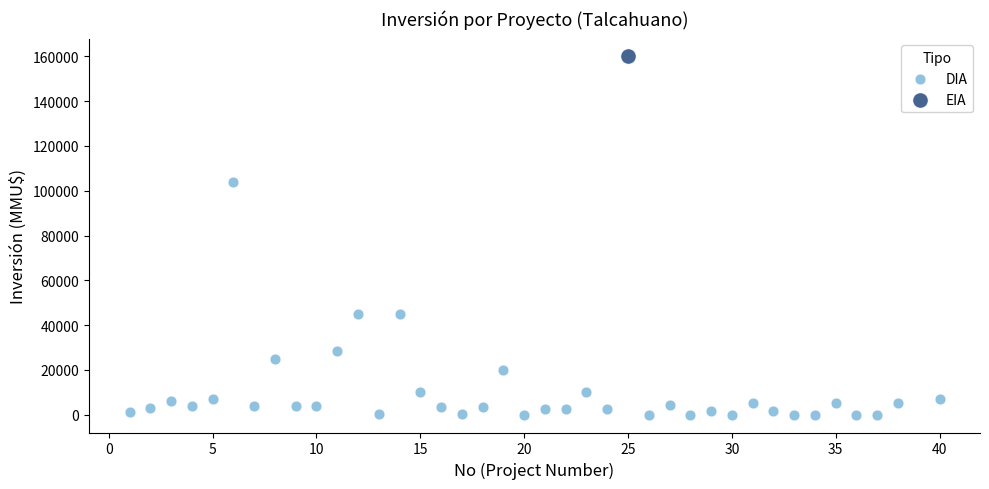

What are all the series names shown in the legend?

DIA, EIA